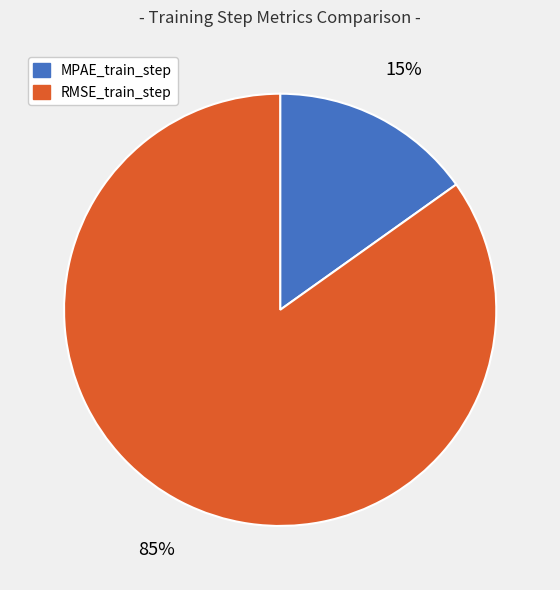

To the nearest percent, what is the average slice percentage?

50%